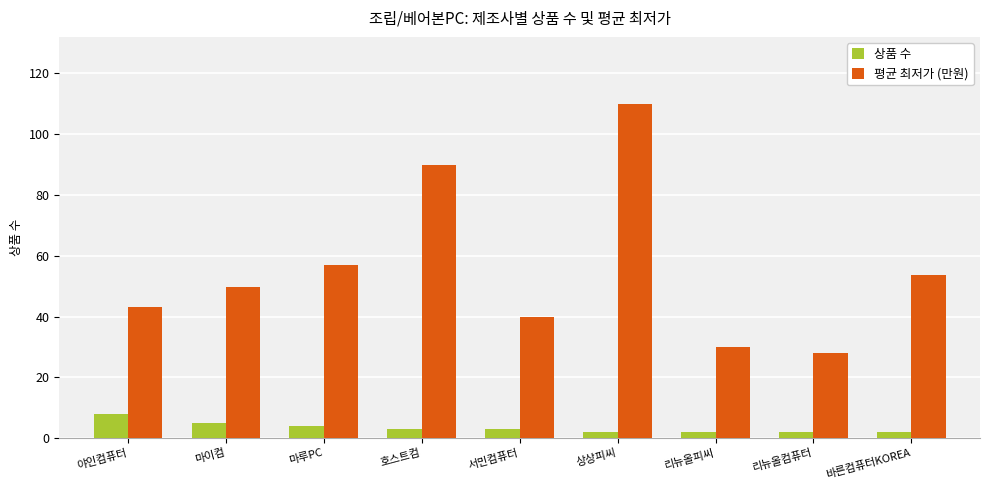

At which label is 평균 최저가 (만원) closest to 68?

마루PC